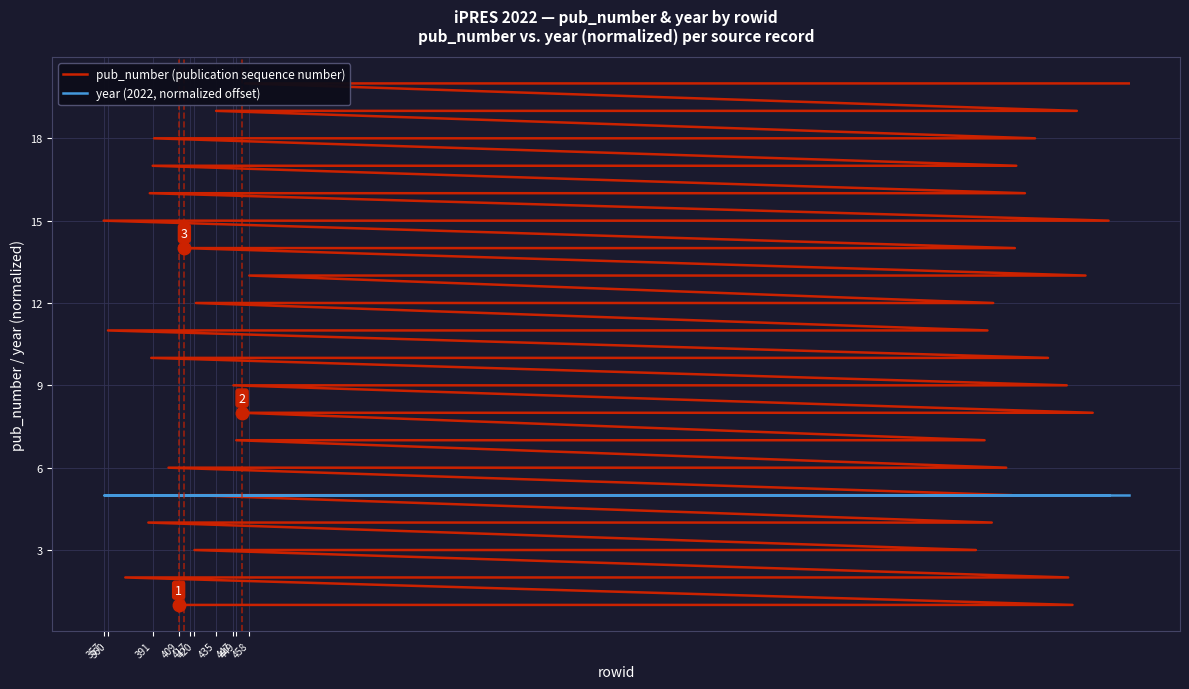

True or false: year (2022, normalized offset) and pub_number (publication sequence number) cross at least once.

False